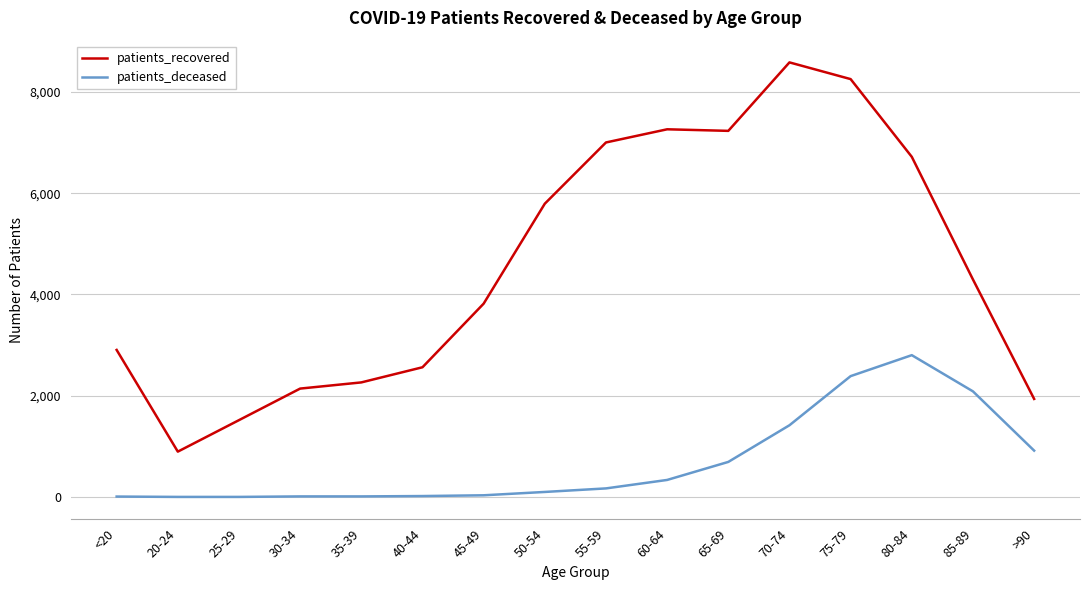

The value of patients_recovered at 25-29 is 1519. True or false?

True